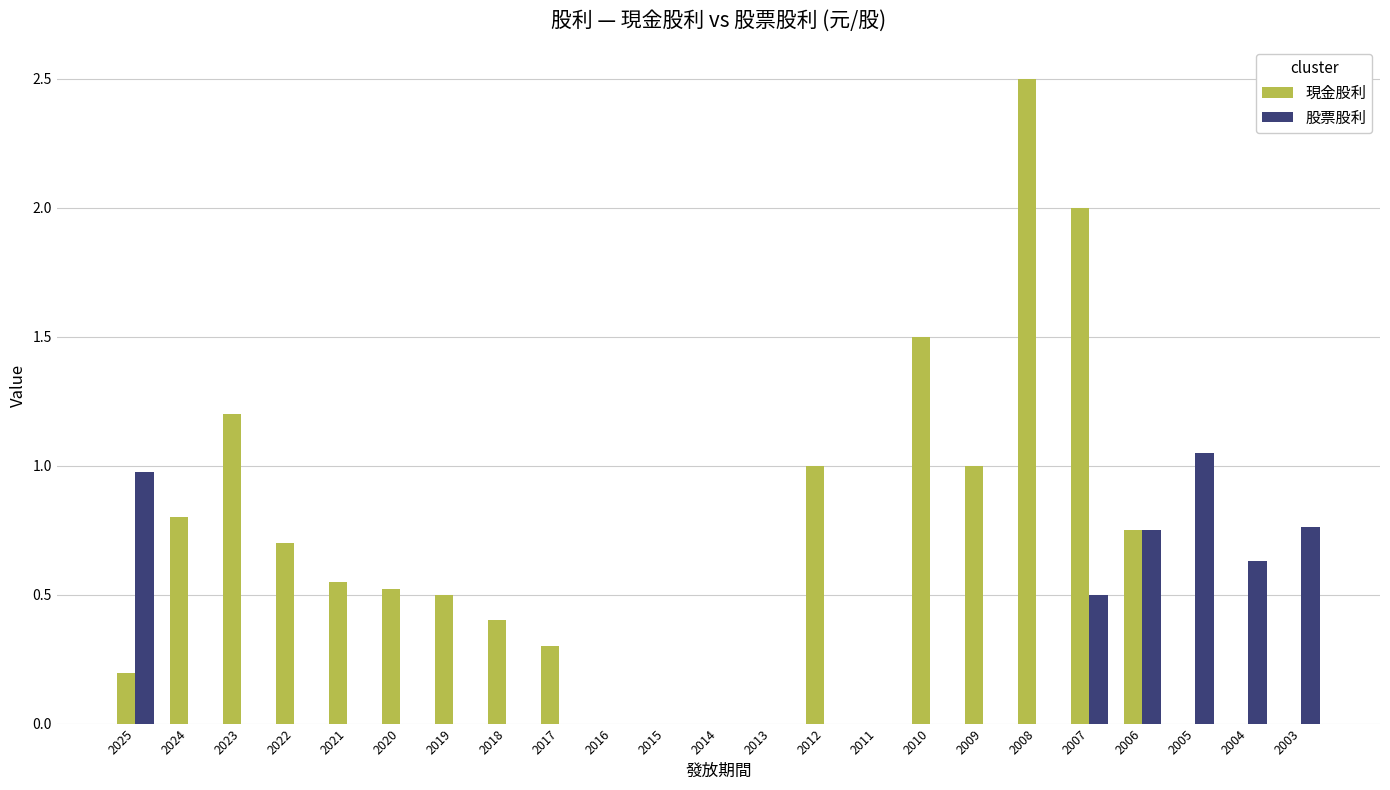

Between 2010 and 2009, which series saw the biggest shift?

現金股利